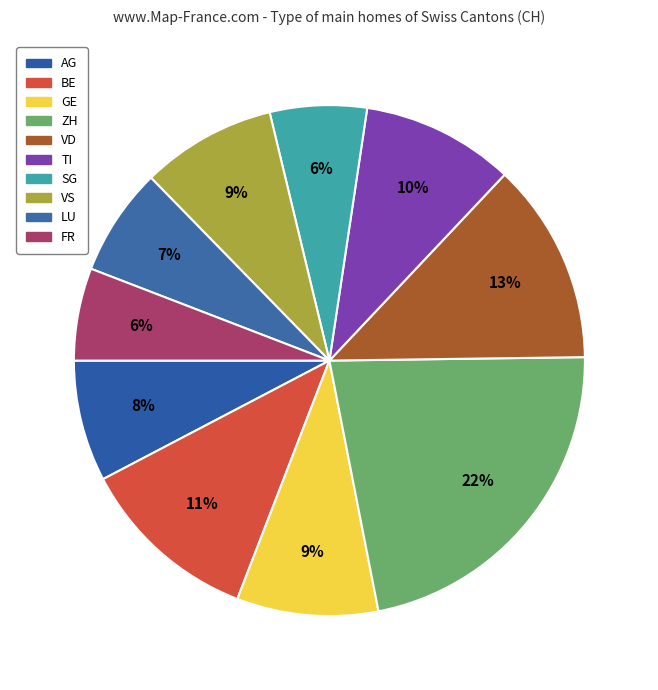

Count the number of slices in the pie.

10